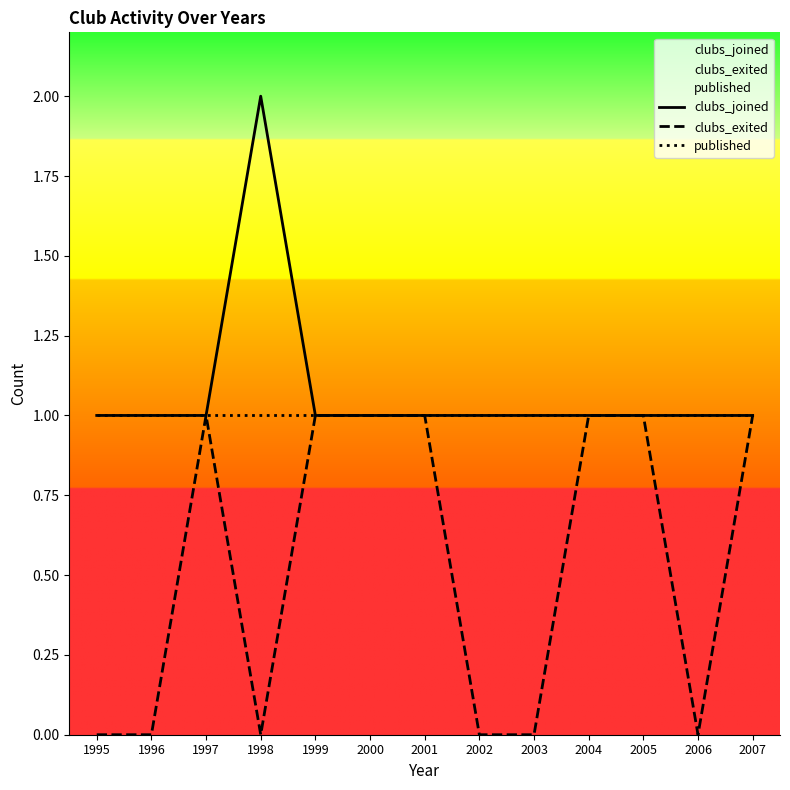

Which category has the highest value in the clubs_exited series?

1997